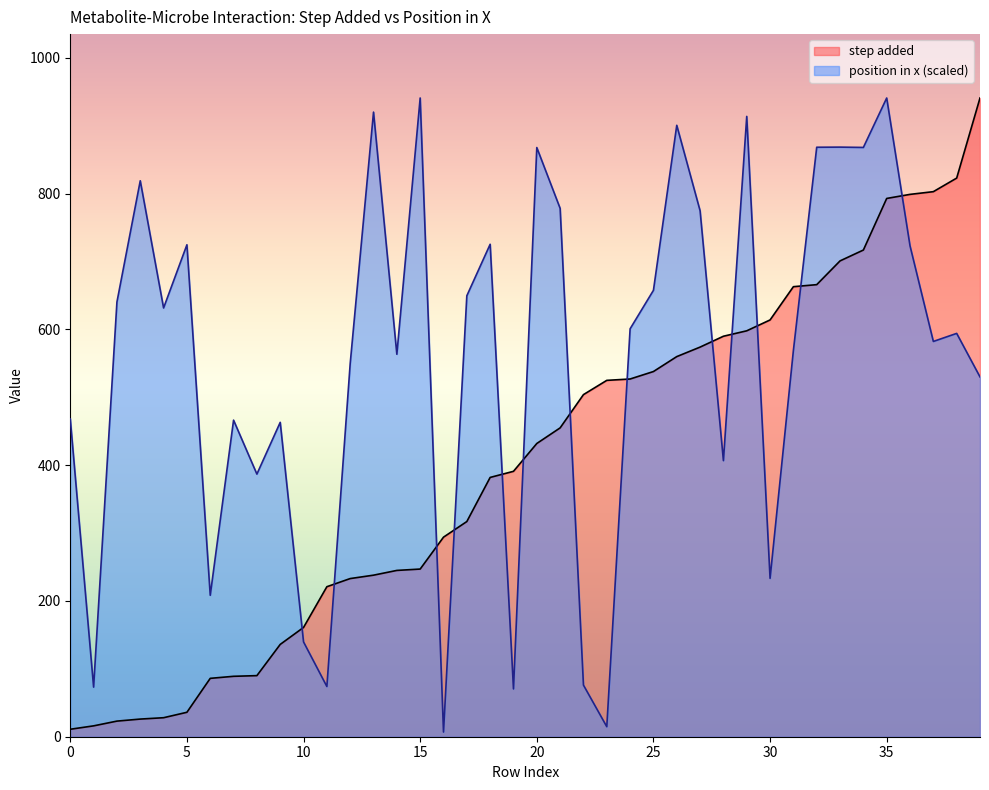

List the series in order of their peak value, highest first.

step added, position in x